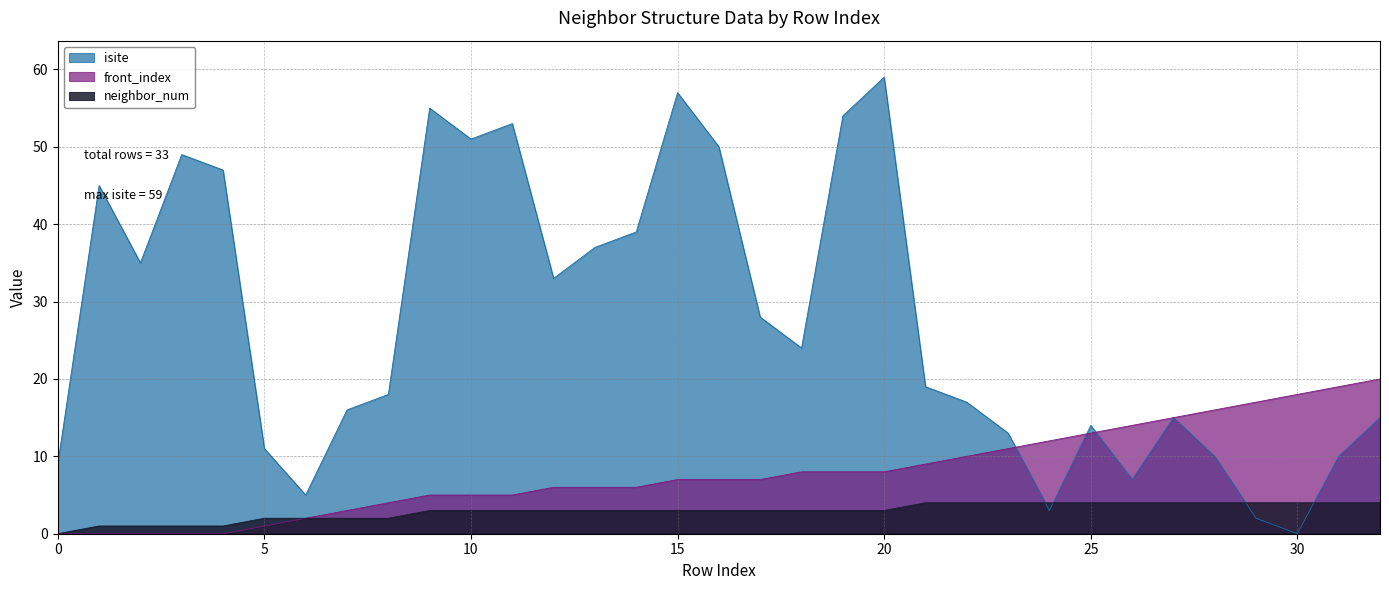

The neighbor_num series shows 4 at 25. True or false?

True